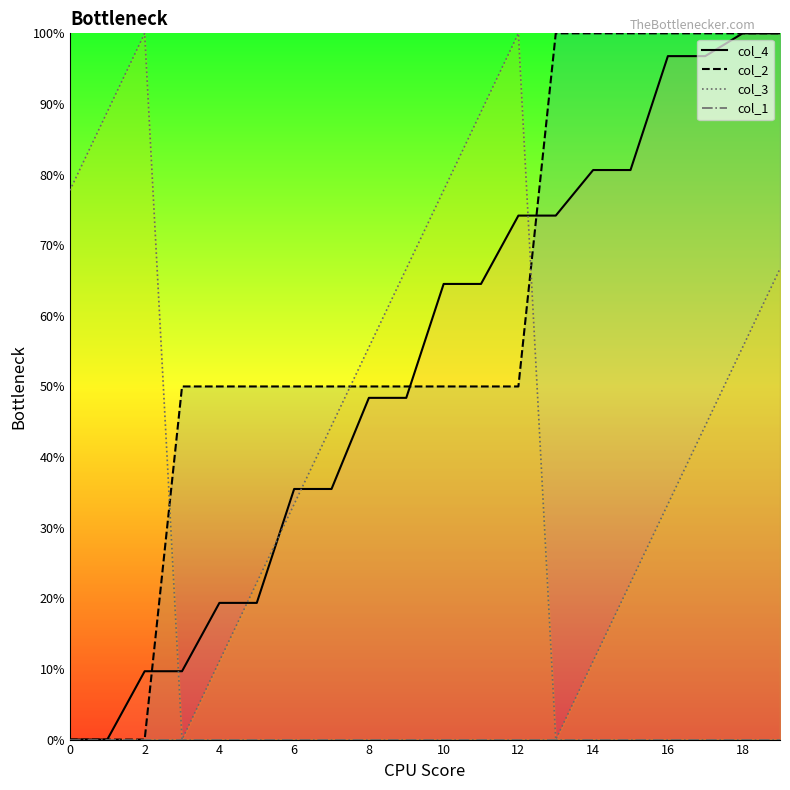

Where is col_2 nearest to the value 50?

3